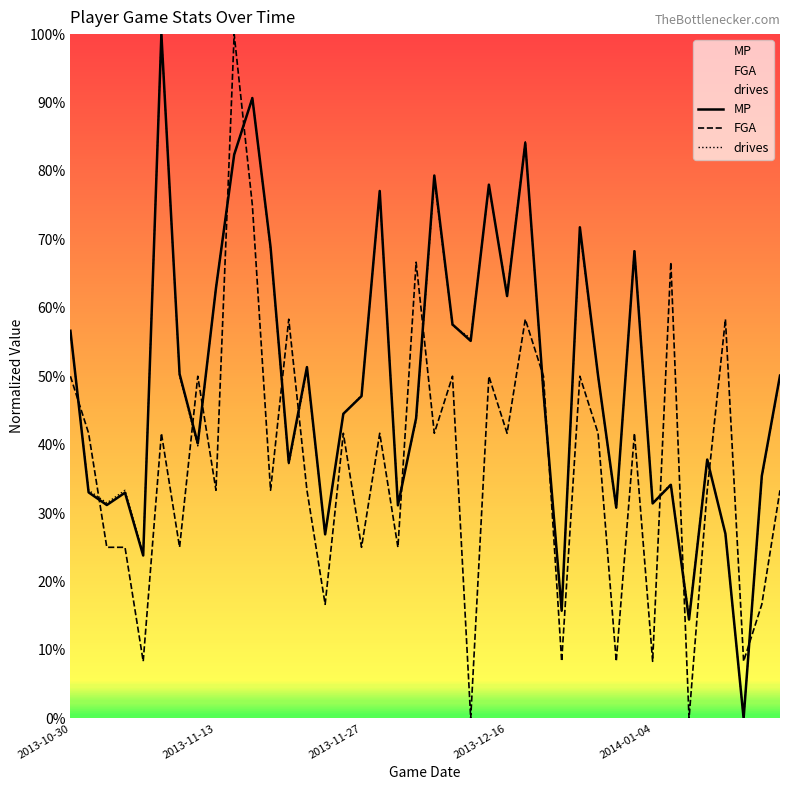

What is the total value across all series at 11?

1.7